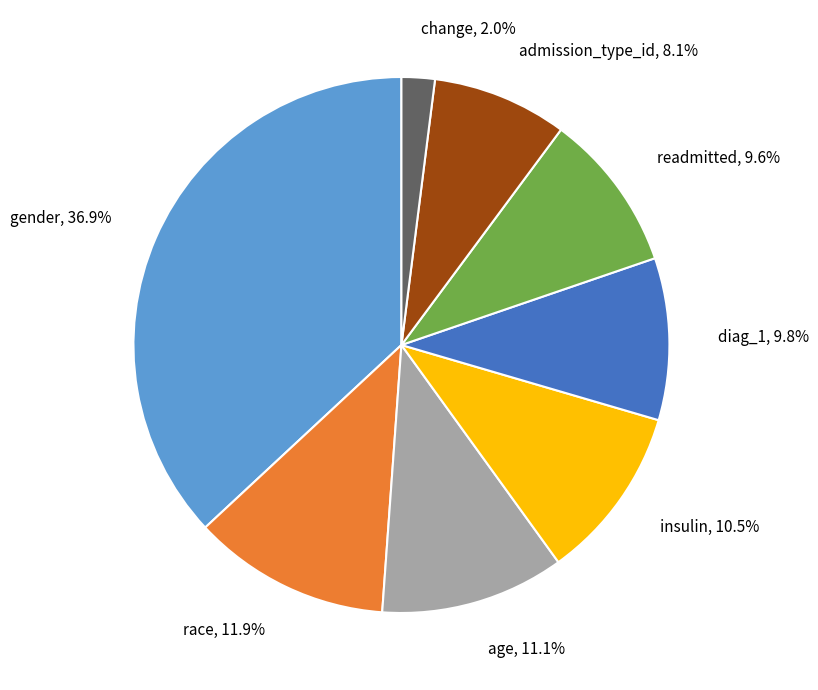

To the nearest percent, what is the difference between the insulin and change slice percentages?

9%